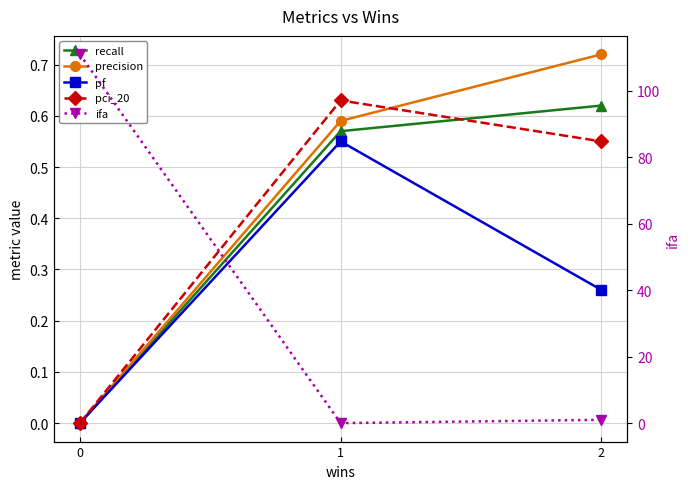

How many data points in pci_20 are above 0?

2